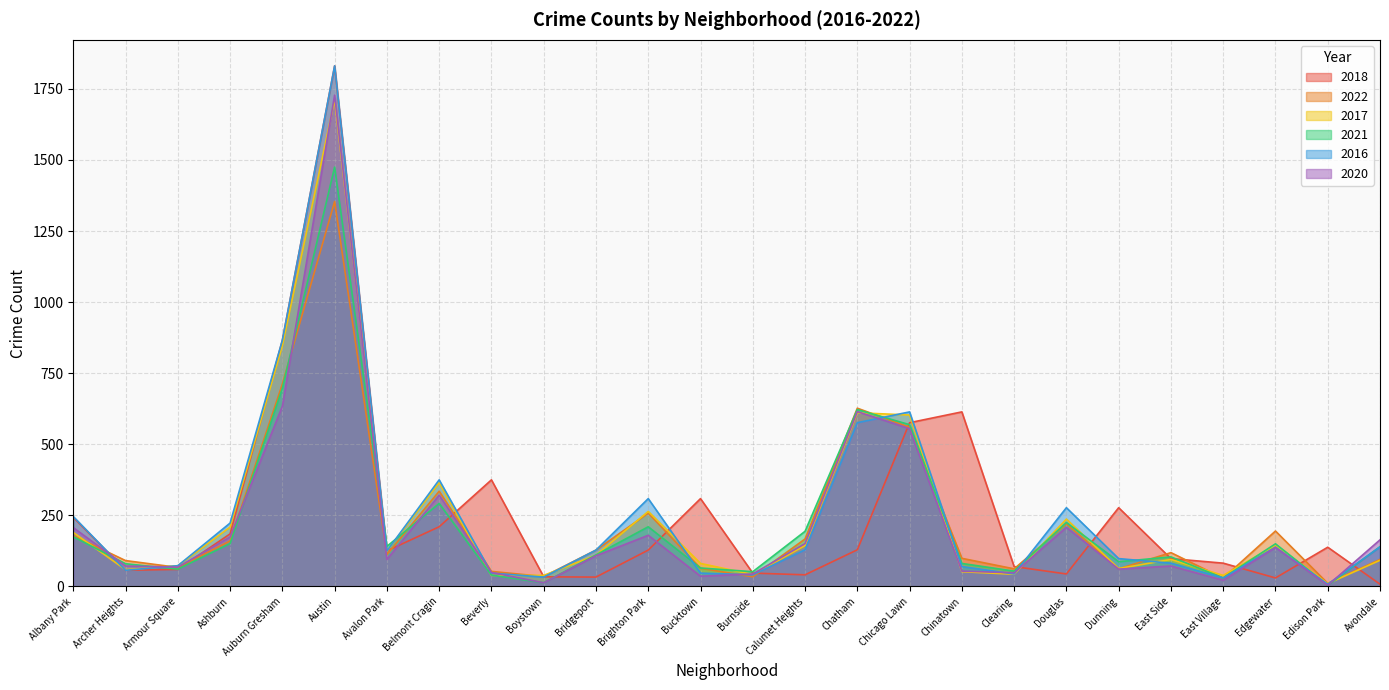

What is the label of the 13th point from the left?

Bucktown